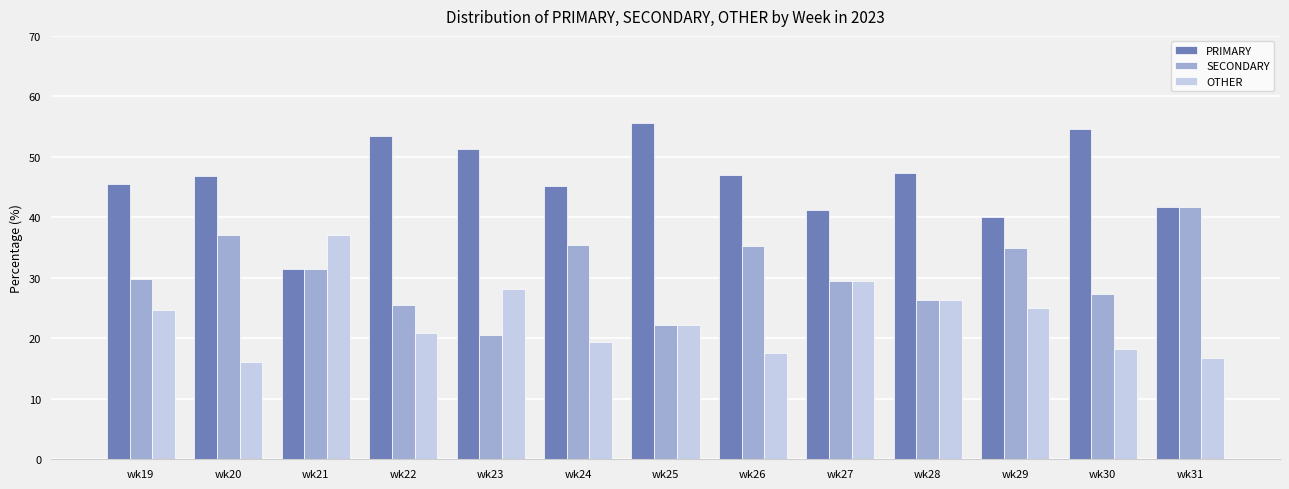

True or false: SECONDARY has a value of 22.1 at wk29.

False